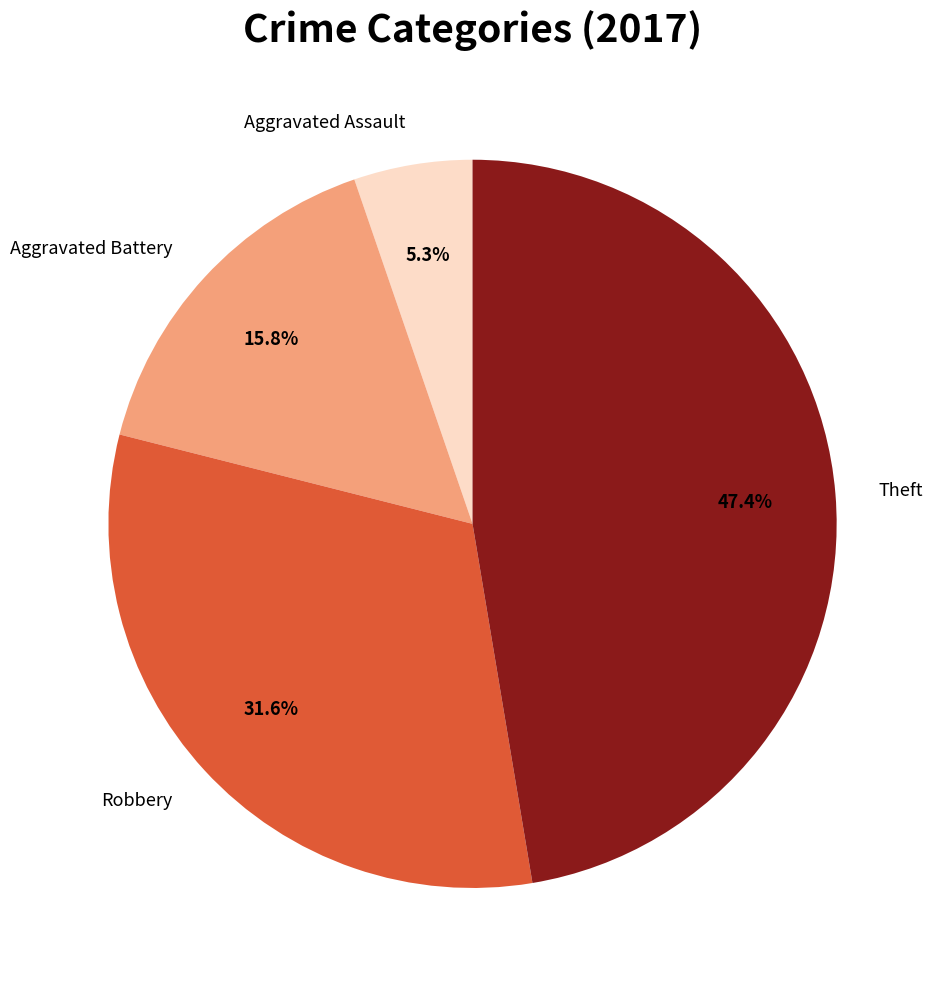

Count the number of slices in the pie.

4